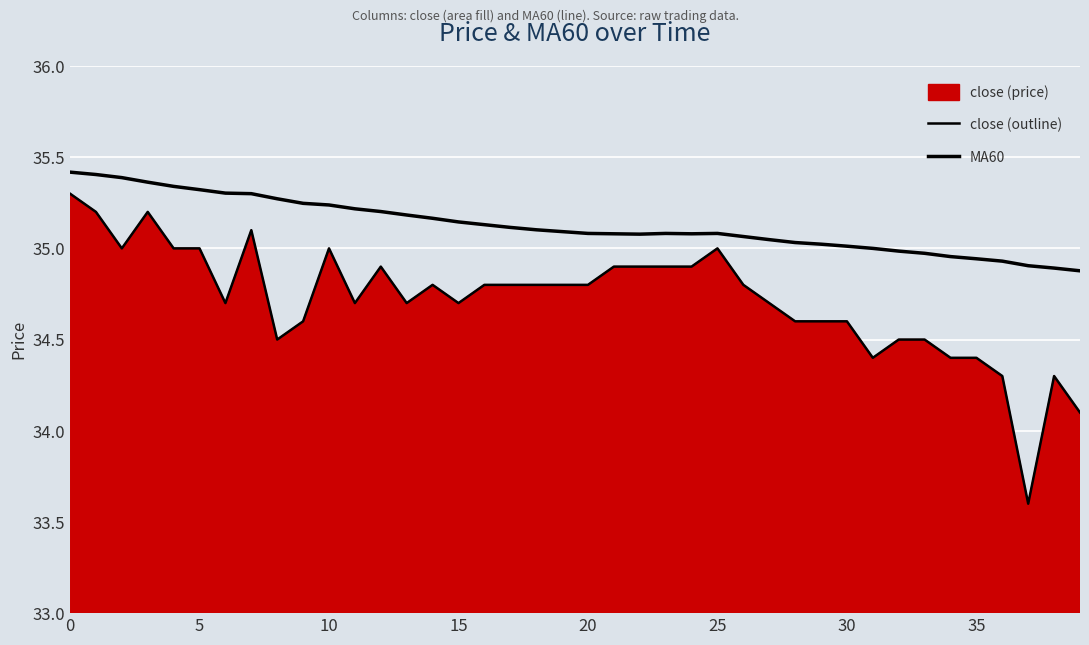

What is the average value of the MA60 series?

35.1